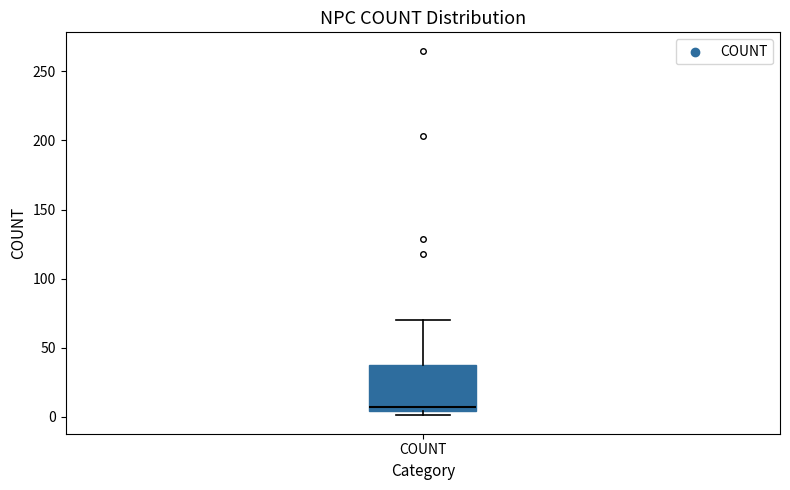

Read this box plot against the y-axis: the position of the median line, the range covered by the box, and the ends of both whiskers. The values are not printed on the chart, so give them approximately, as read against the axis.

median 5 (just above the box's lower edge), box 5 to 40, whiskers 0 to 70